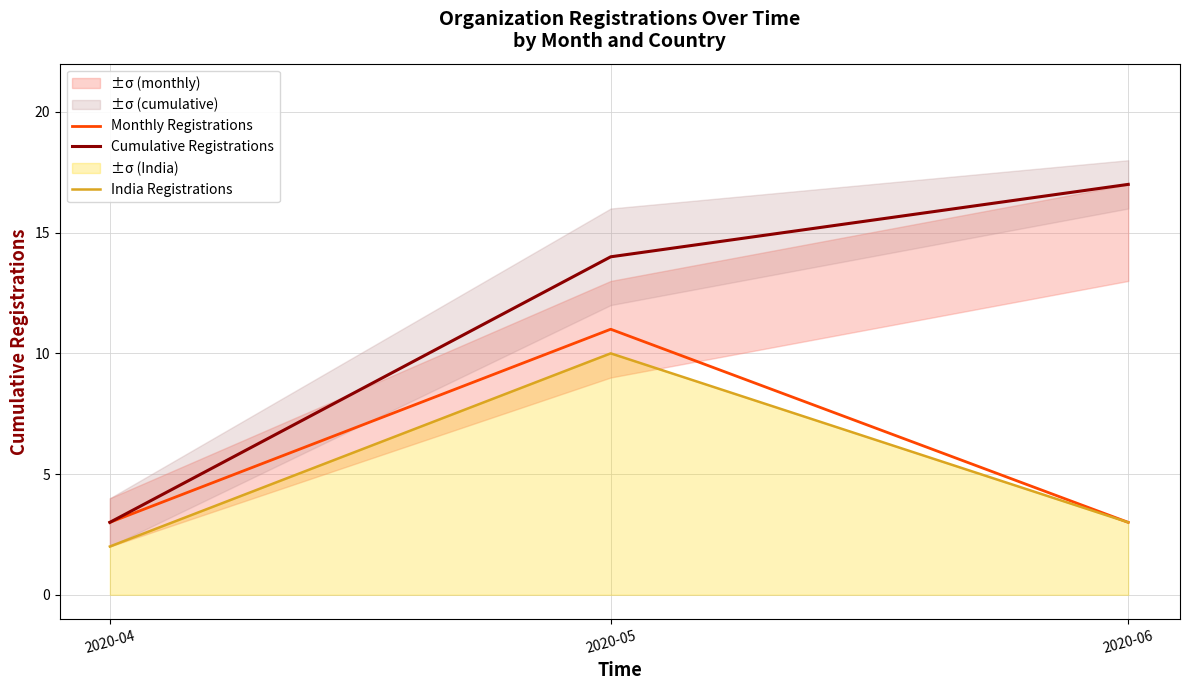

What is the difference between the Cumulative Registrations values at 2020-04 and 2020-06?

14